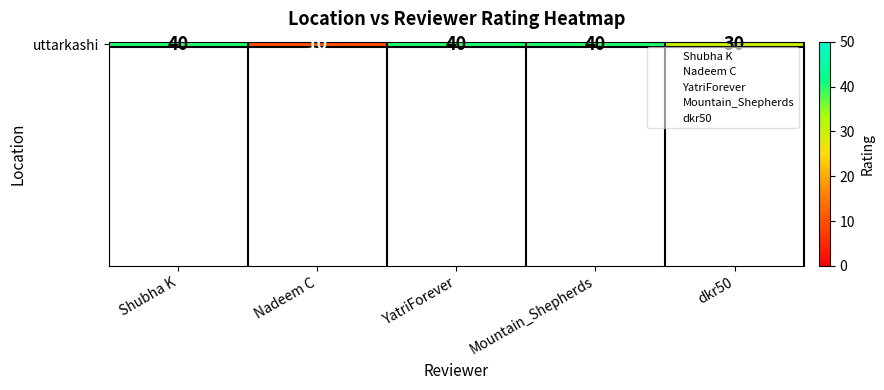

What is the change in value from Nadeem C to Mountain_Shepherds?

+30